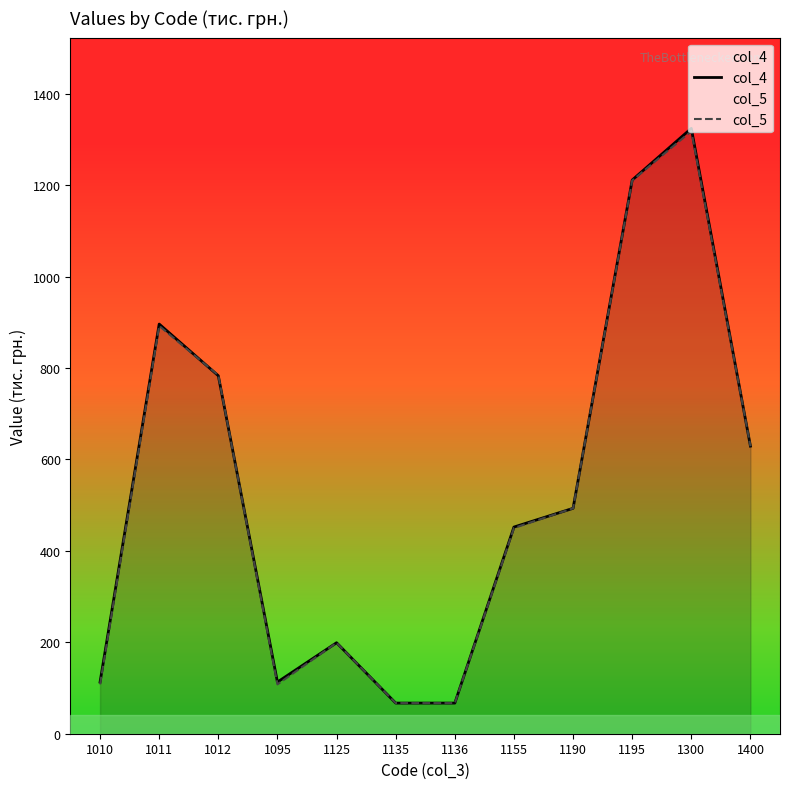

What is the average value of the col_5 series?

527